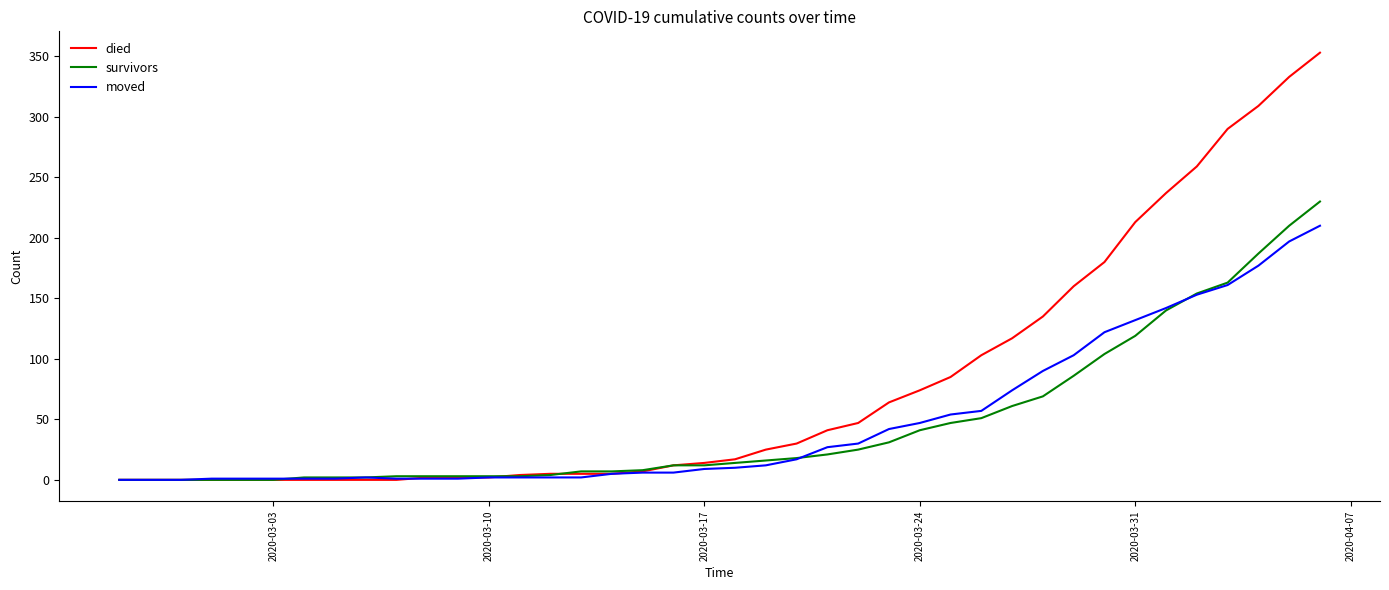

What is the difference between the maximum and second lowest values in the died series?

353